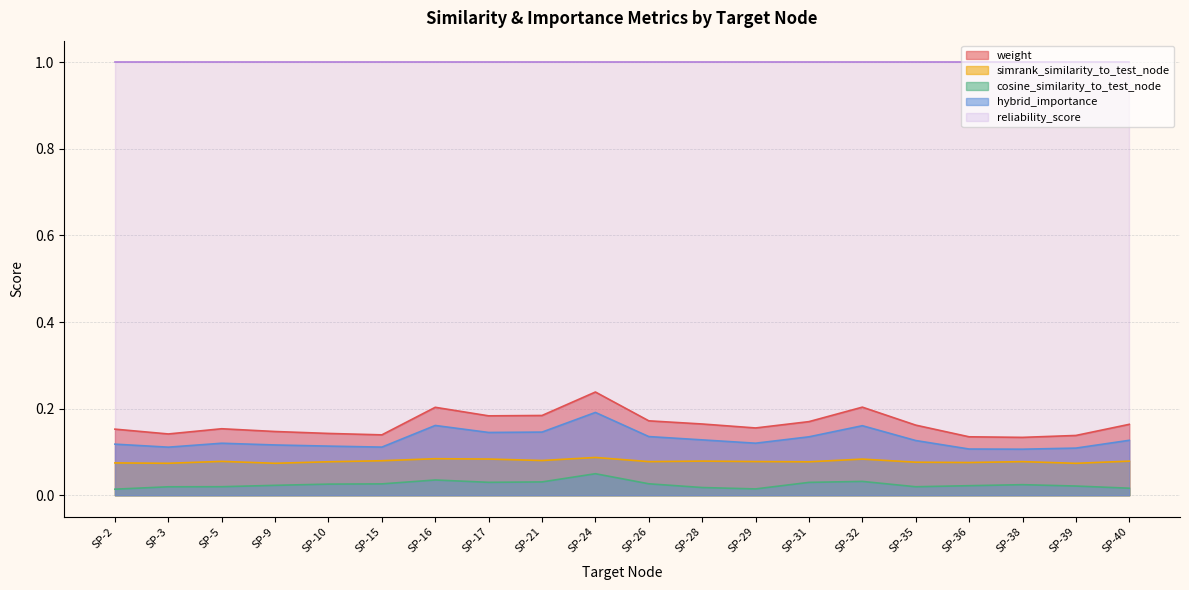

How many simrank_similarity_to_test_node values are between 0 and 1?

20